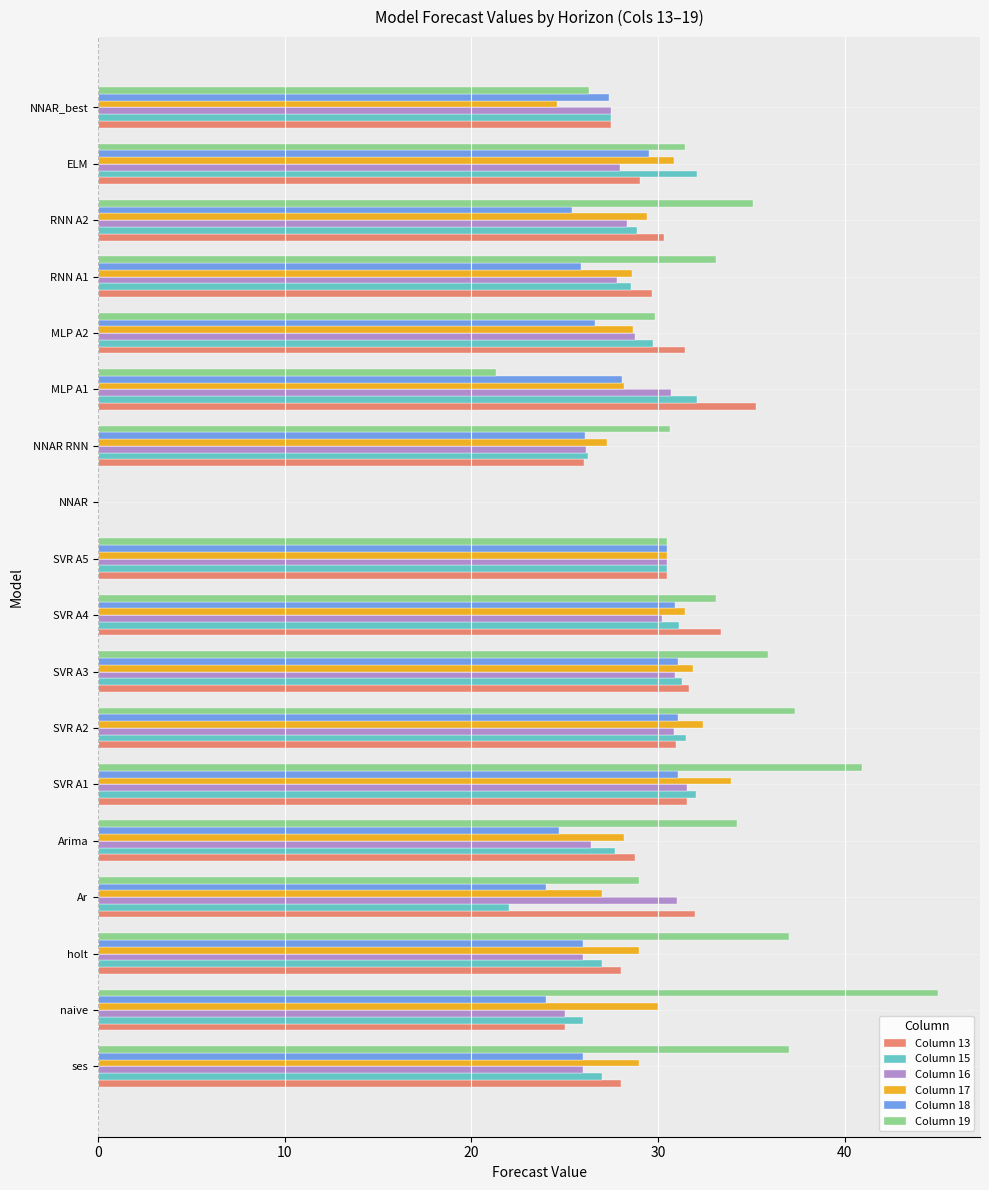

List the series in order of their peak value, lowest first.

Column 18, Column 16, Column 15, Column 17, Column 13, Column 19